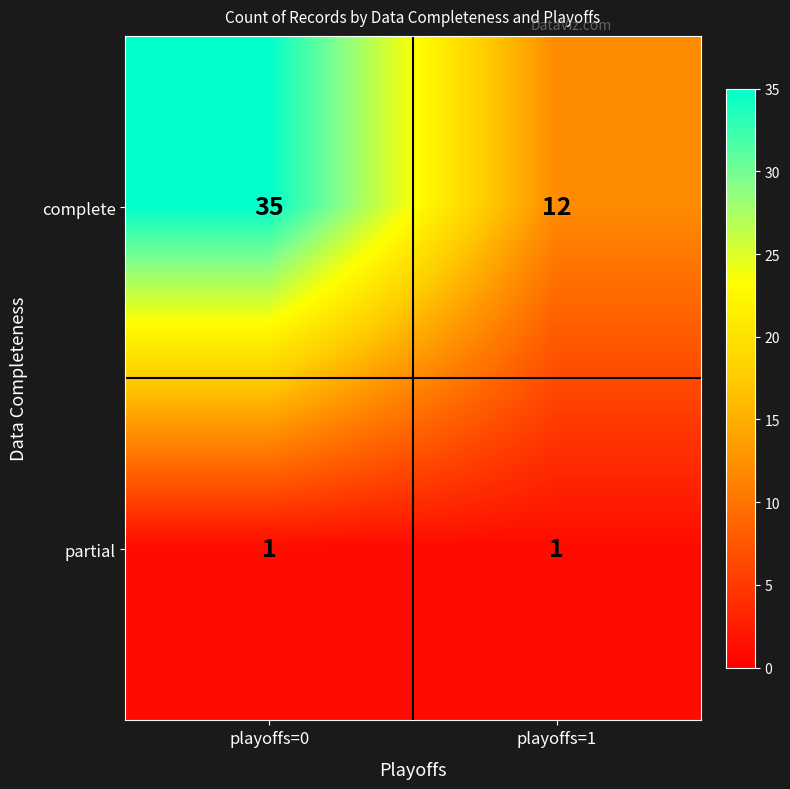

List the series in order of their overall mean, highest first.

complete, partial